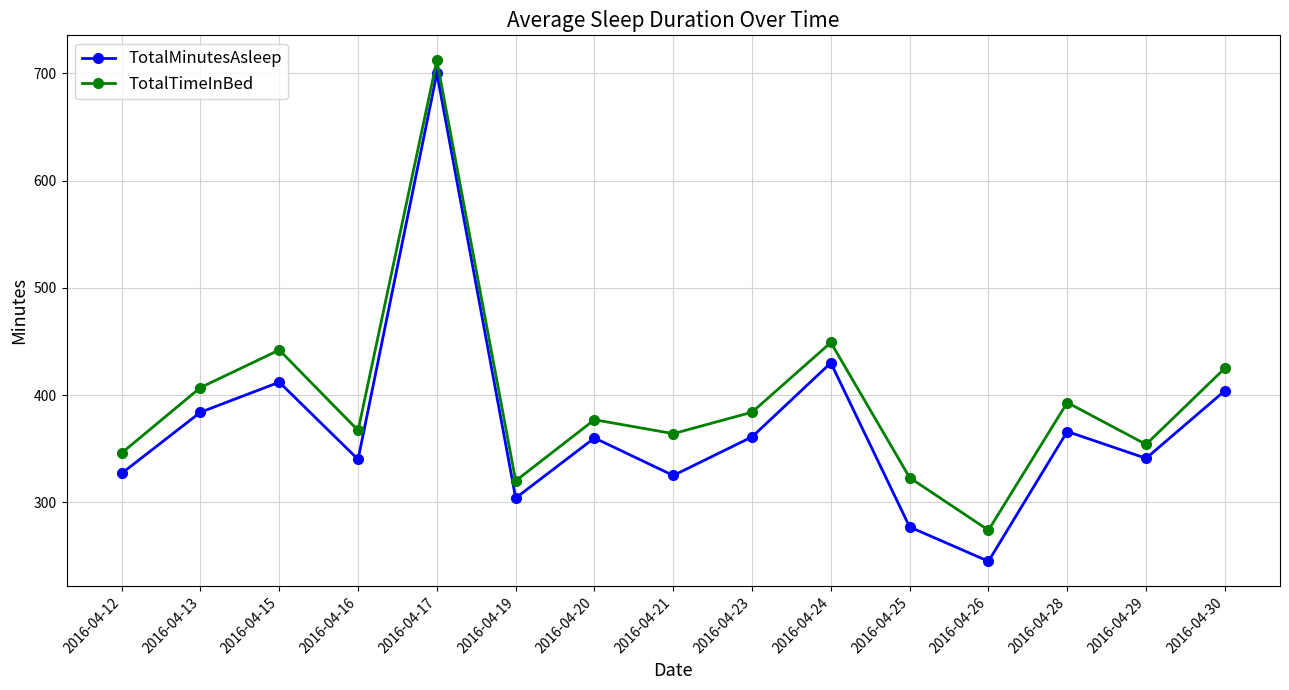

In TotalMinutesAsleep, how many points are higher than both neighbors (excluding endpoints)?

5